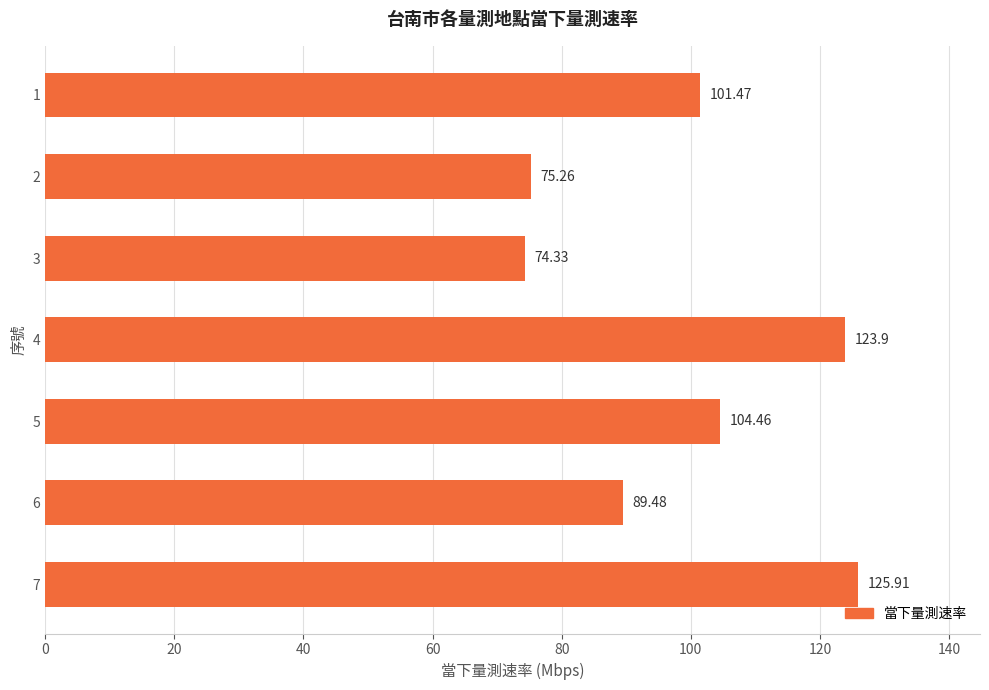

Which label corresponds to the largest value in the chart?

7